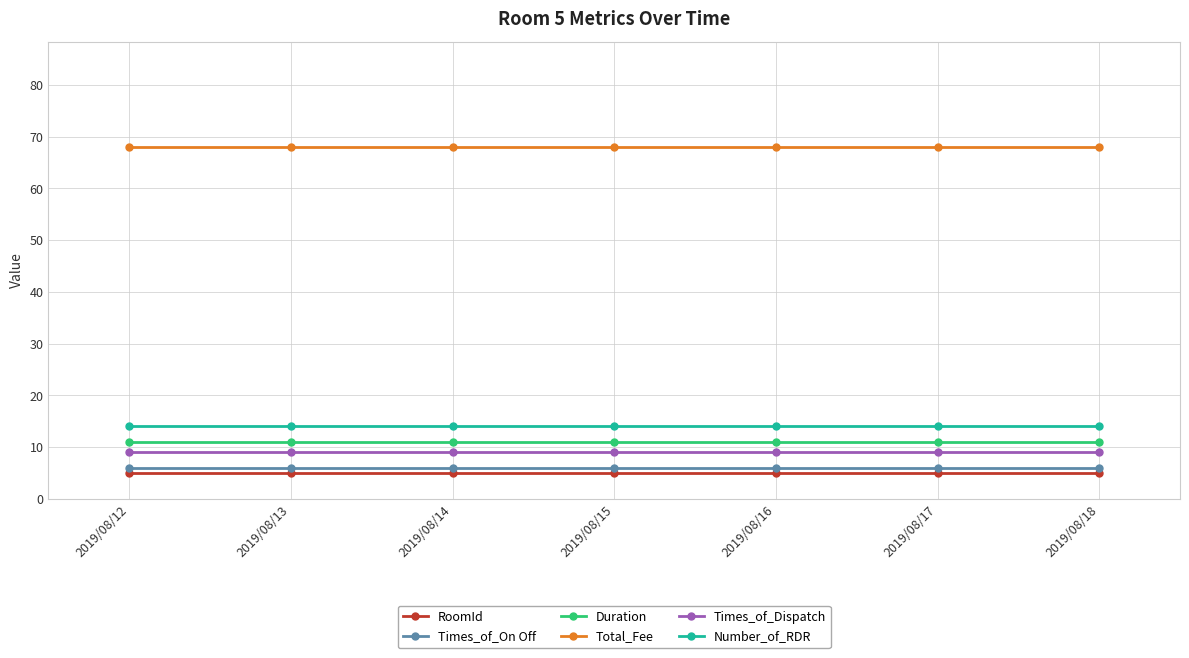

Is it true that Times_of_On Off equals 6 at 2019/08/13?

True